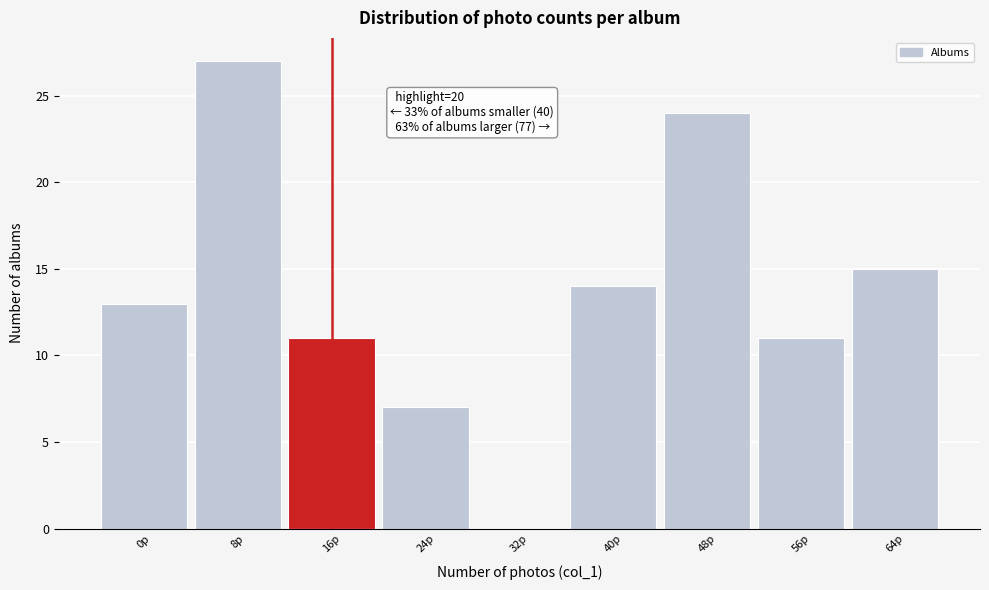

Reading left to right, list all the values displayed in this chart.

0p=13	8p=27	16p=11	24p=7	32p=0	40p=14	48p=24	56p=11	64p=15